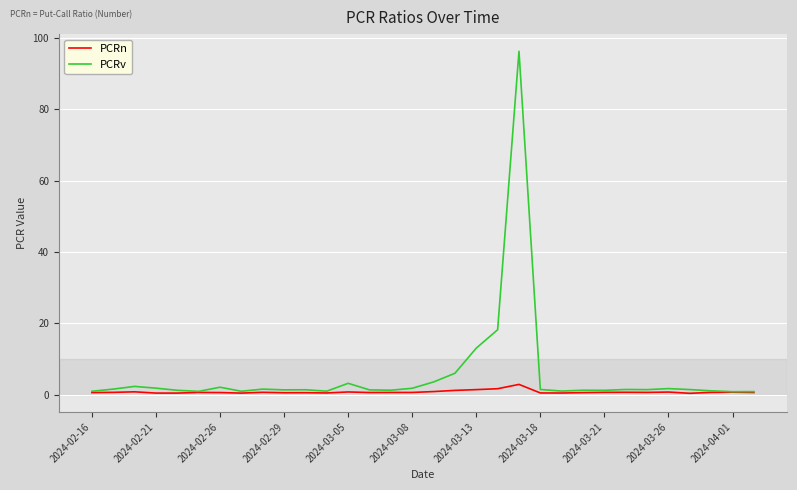

What are all the series names shown in the legend?

PCRn, PCRv